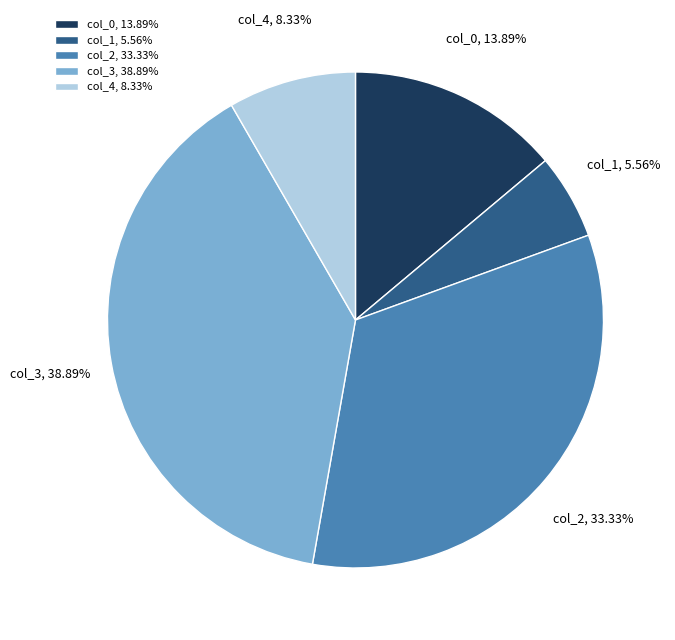

To the nearest percent, what is the difference between the largest and smallest slice percentages?

33%